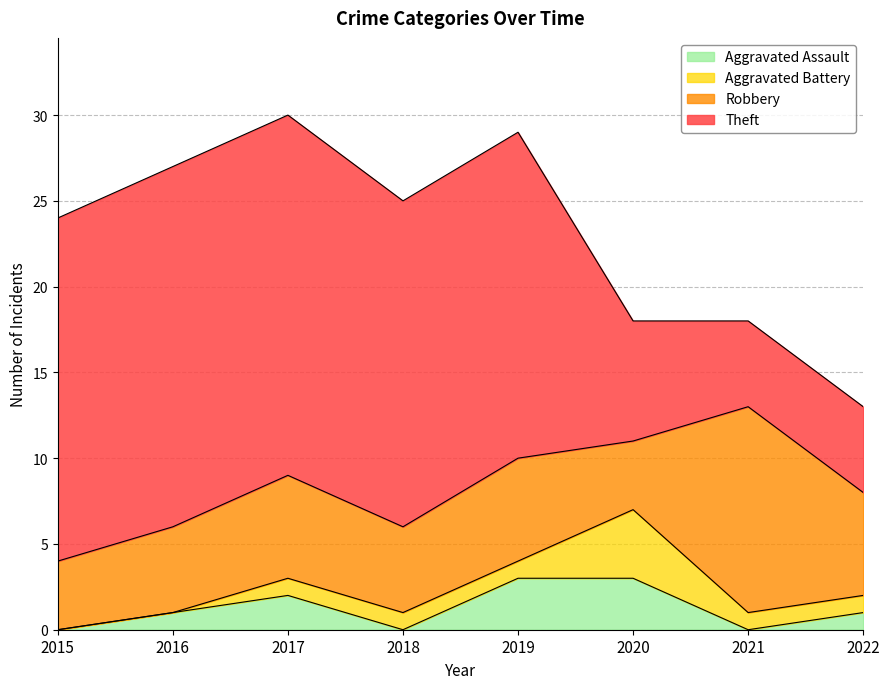

How many interior local valleys does the Aggravated Assault series have?

2